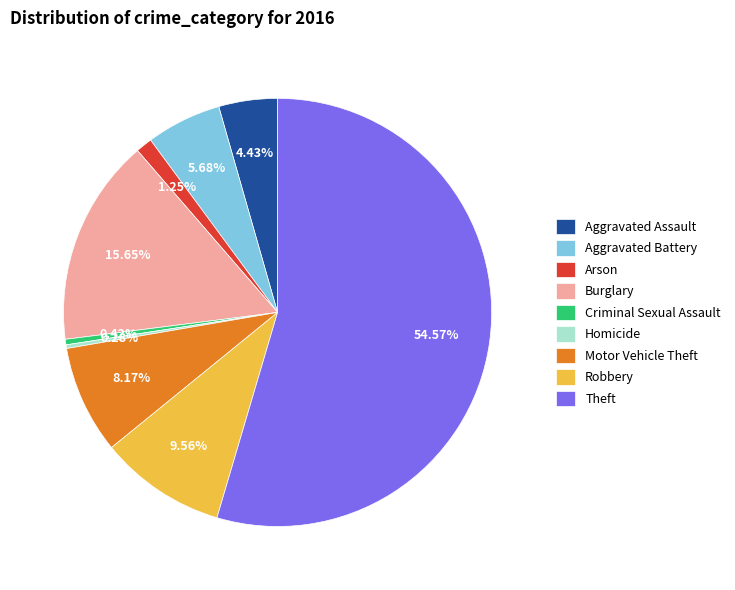

To the nearest percent, what is the difference between the Aggravated Battery and Burglary slice percentages?

10%